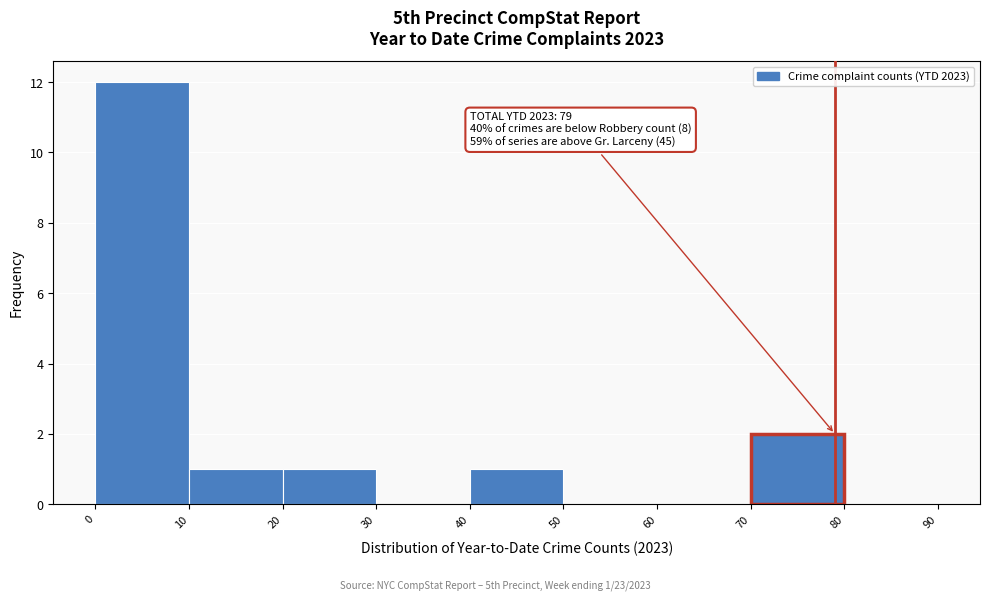

Over which range of the x-axis is the bar tallest?

0 to 10